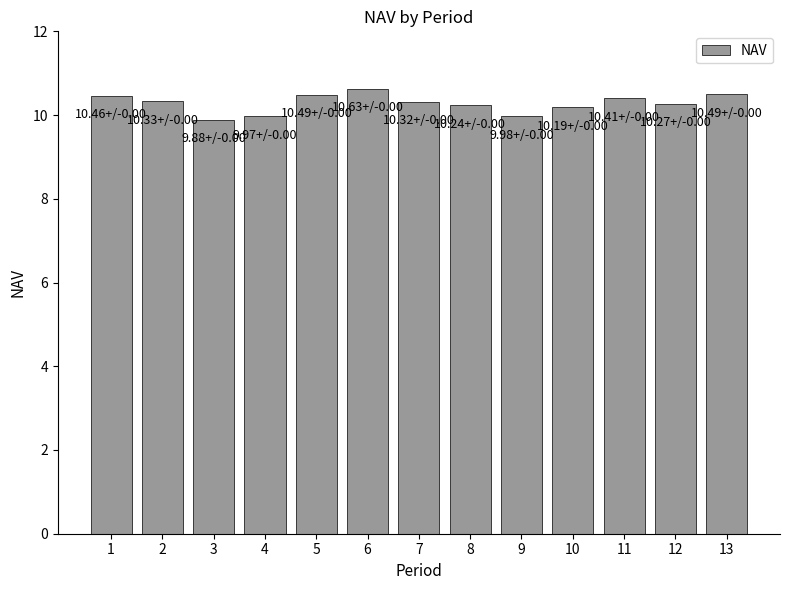

What is the ratio of the value at 7 to the value at 4?

1.0